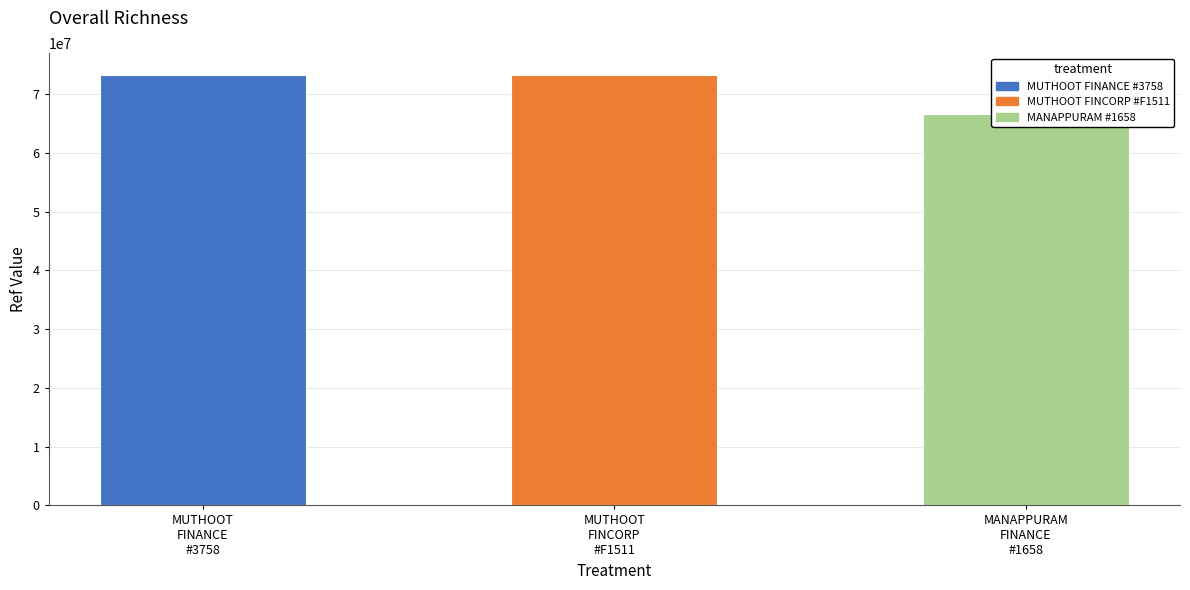

Rank the categories by value from highest to lowest.

MUTHOOT
FINCORP
#F1511, MUTHOOT
FINANCE
#3758, MANAPPURAM
FINANCE
#1658